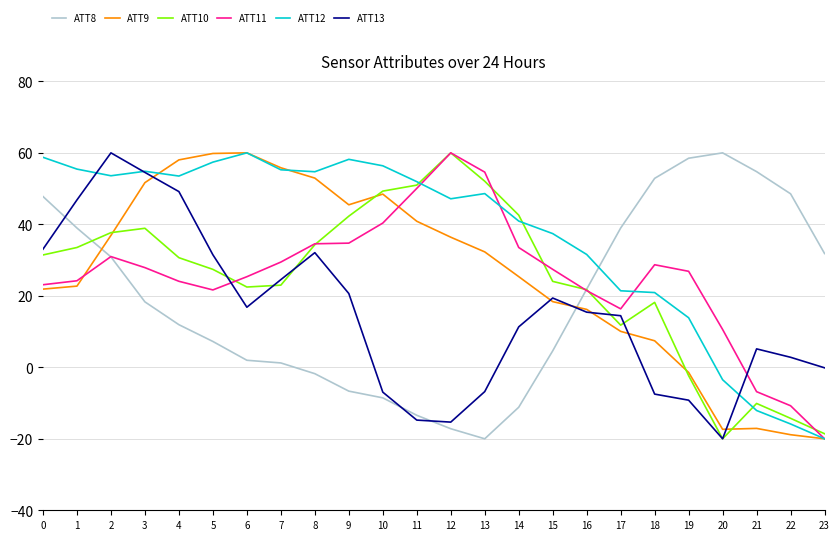

Is the value of ATT9 at 23 greater than the value of ATT12 at 3?

No